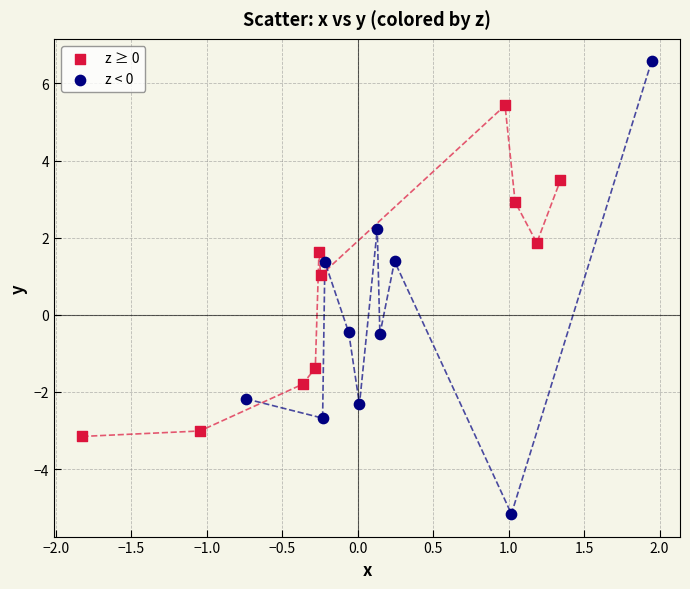

What are all the series names shown in the legend?

z ≥ 0, z < 0